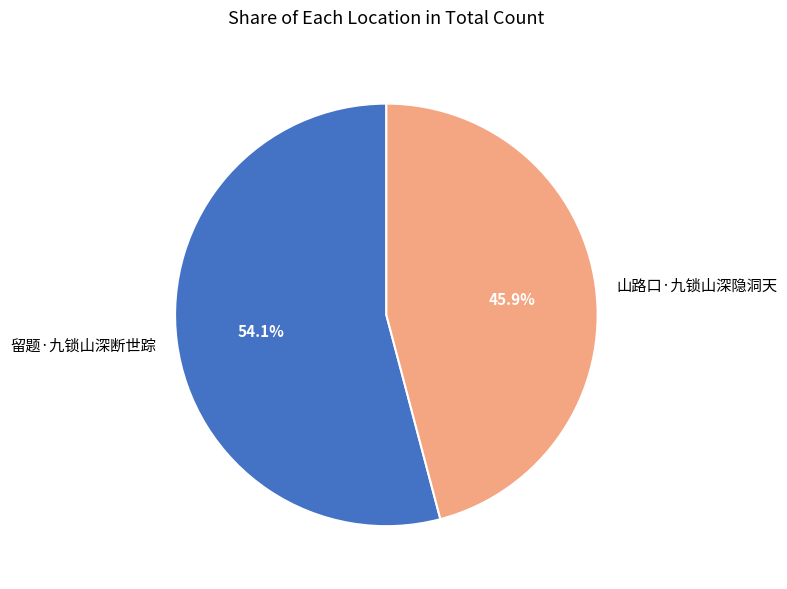

What portion of the pie excludes 留题·九锁山深断世踪?

45.9%